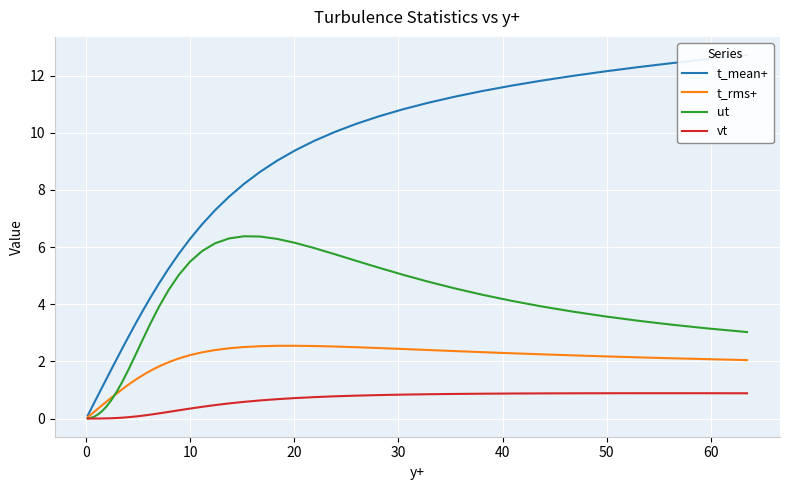

Reading left to right, list all the values displayed in this chart.

t_mean+: 0.1	0.3	0.6	0.8	1.1	1.4	1.7	2.1	2.4	2.8	3.3	3.7	4.2	4.7	5.2	5.8	6.3	6.8	7.3	7.8	8.2	8.6	9.0	9.4	9.7	10.0	10.3	10.6	10.8	11.0	11.3	11.5	11.6	11.8	12.0	12.1	12.3	12.4	12.6	12.7
t_rms+: 0.0	0.1	0.2	0.3	0.5	0.6	0.7	0.9	1.0	1.2	1.3	1.5	1.7	1.8	2.0	2.1	2.2	2.3	2.4	2.5	2.5	2.5	2.5	2.5	2.5	2.5	2.5	2.5	2.4	2.4	2.4	2.3	2.3	2.2	2.2	2.2	2.1	2.1	2.1	2.0
ut: 0.0	0.0	0.1	0.1	0.3	0.4	0.6	0.9	1.3	1.7	2.2	2.7	3.3	3.9	4.5	5.0	5.5	5.9	6.1	6.3	6.4	6.4	6.3	6.1	6.0	5.7	5.5	5.3	5.0	4.8	4.6	4.3	4.1	3.9	3.7	3.6	3.4	3.3	3.1	3.0
vt: 0.0	0.0	0.0	0.0	0.0	0.0	0.0	0.0	0.0	0.0	0.1	0.1	0.1	0.2	0.2	0.3	0.3	0.4	0.5	0.5	0.6	0.6	0.7	0.7	0.7	0.8	0.8	0.8	0.8	0.9	0.9	0.9	0.9	0.9	0.9	0.9	0.9	0.9	0.9	0.9